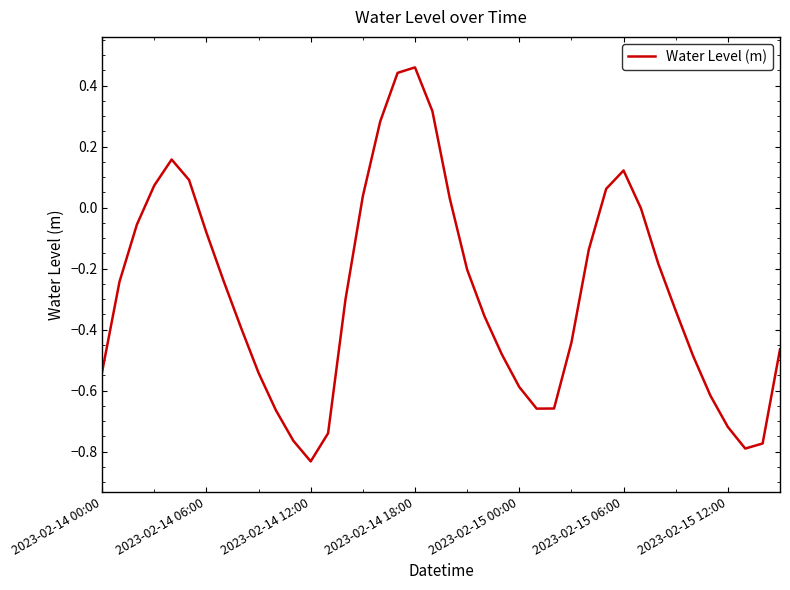

What is the difference between the maximum and minimum values?

1.3